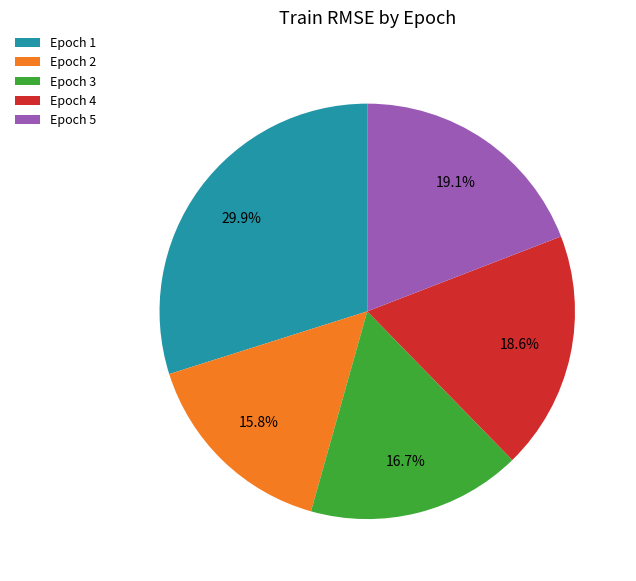

How much of the chart is everything except Epoch 4?

81.4%